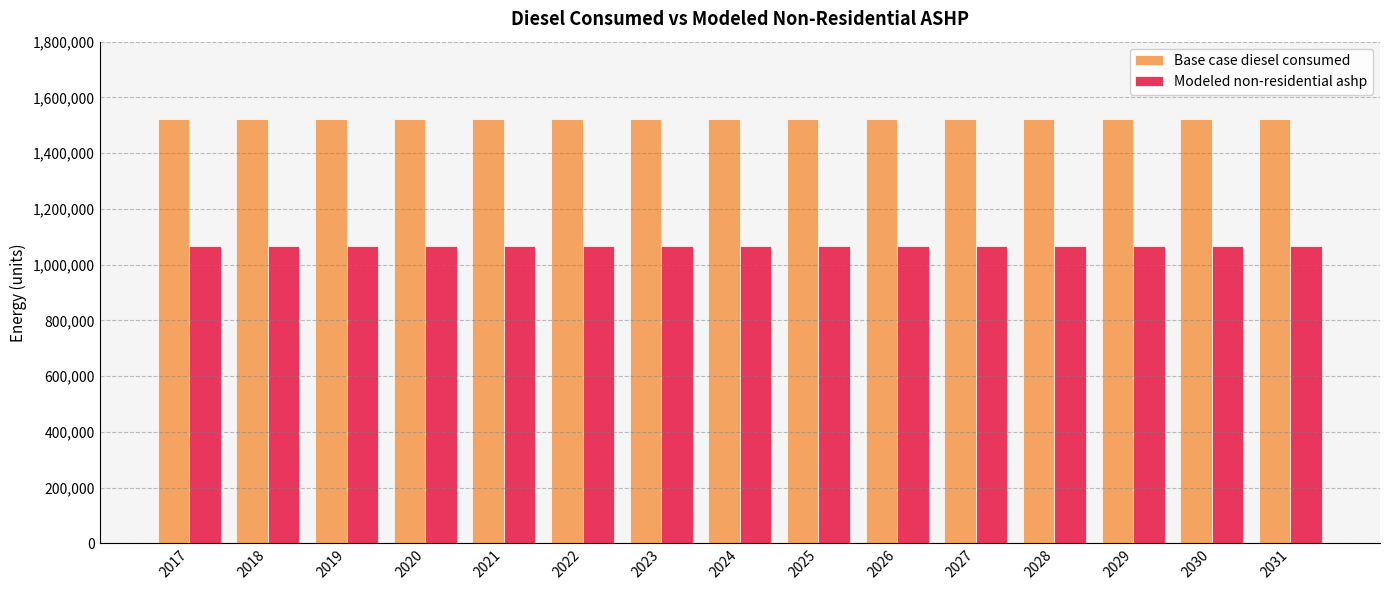

What is the greatest value displayed?

1523705.9